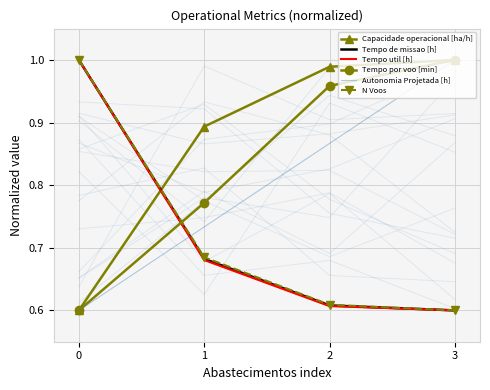

Is the value of Capacidade operacional [ha/h] at 3 greater than the value of Tempo de missao [h] at 0?

No